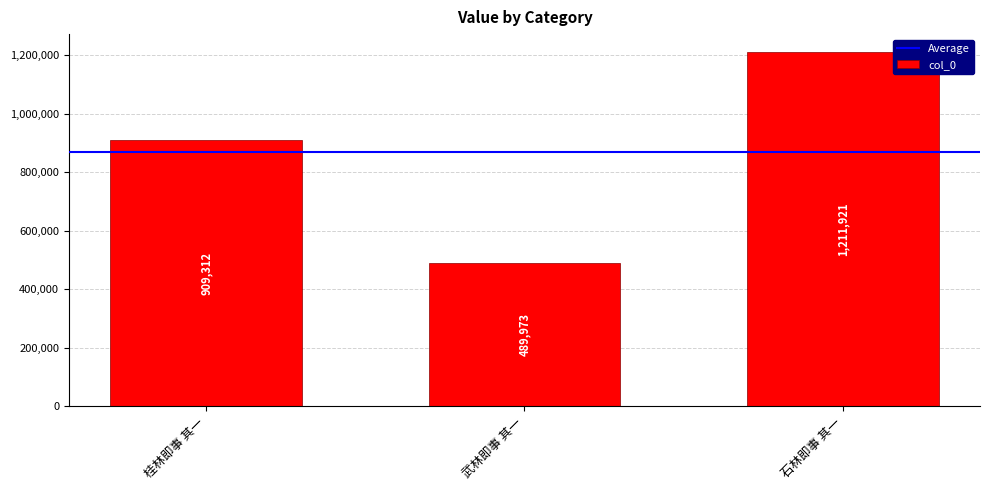

Where is the data nearest to the value 850947?

桂林即事 其一